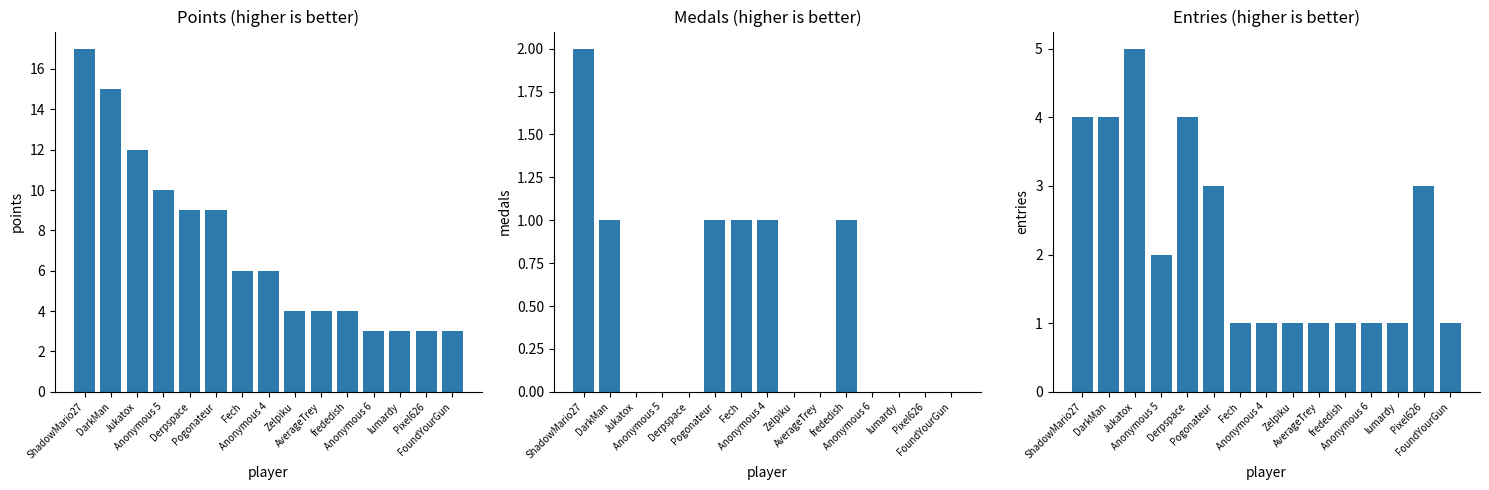

Reading right to left, transcribe all the data shown in this chart.

Points: 3	3	3	3	4	4	4	6	6	9	9	10	12	15	17
Medals: 0	0	0	0	1	0	0	1	1	1	0	0	0	1	2
Entries: 1	3	1	1	1	1	1	1	1	3	4	2	5	4	4